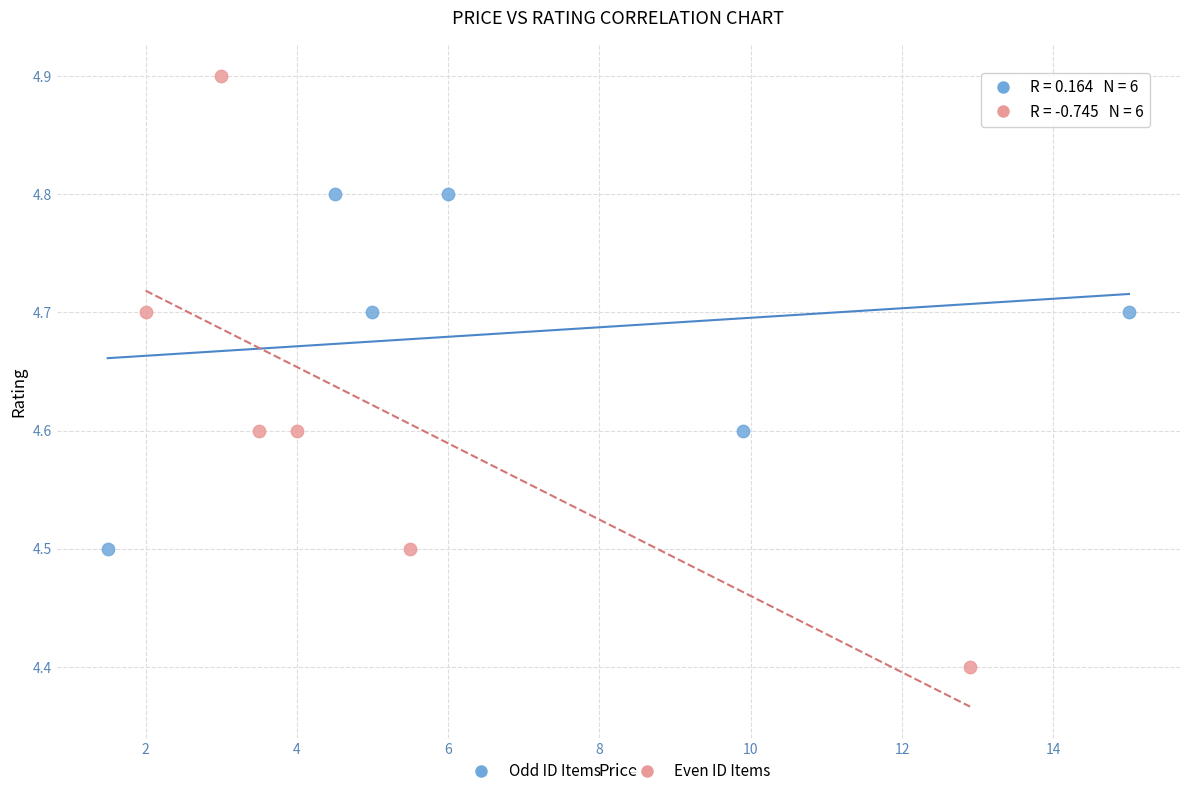

Which series contains the highest Y value?

Even ID Items